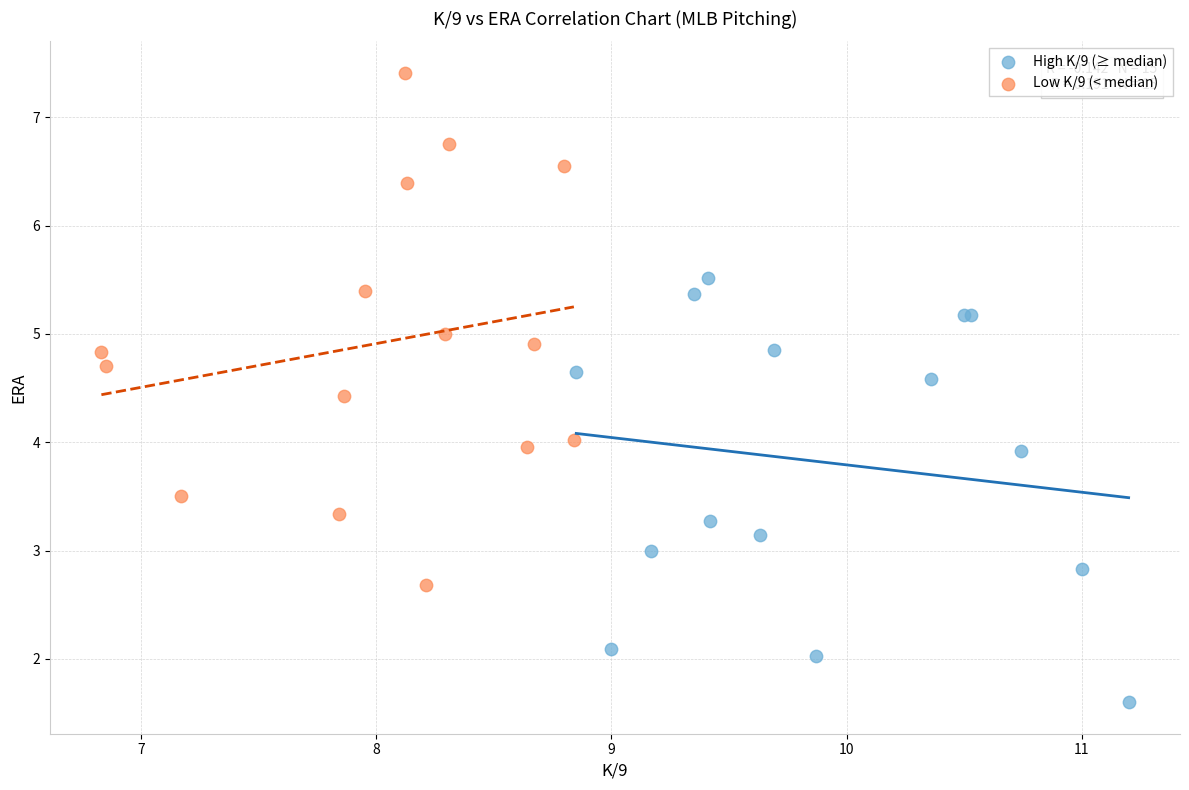

Which series contains the highest Y value?

Low K/9 (< median)